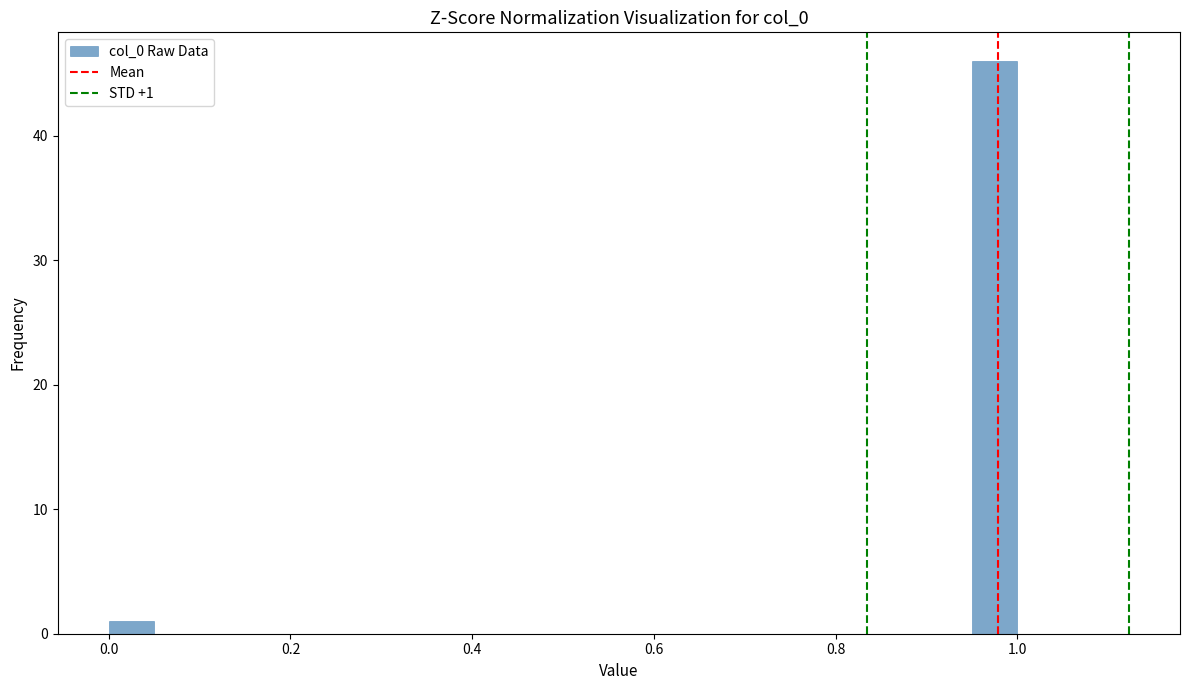

Read against the x-axis, roughly where is the centre of the tallest bar?

0.98